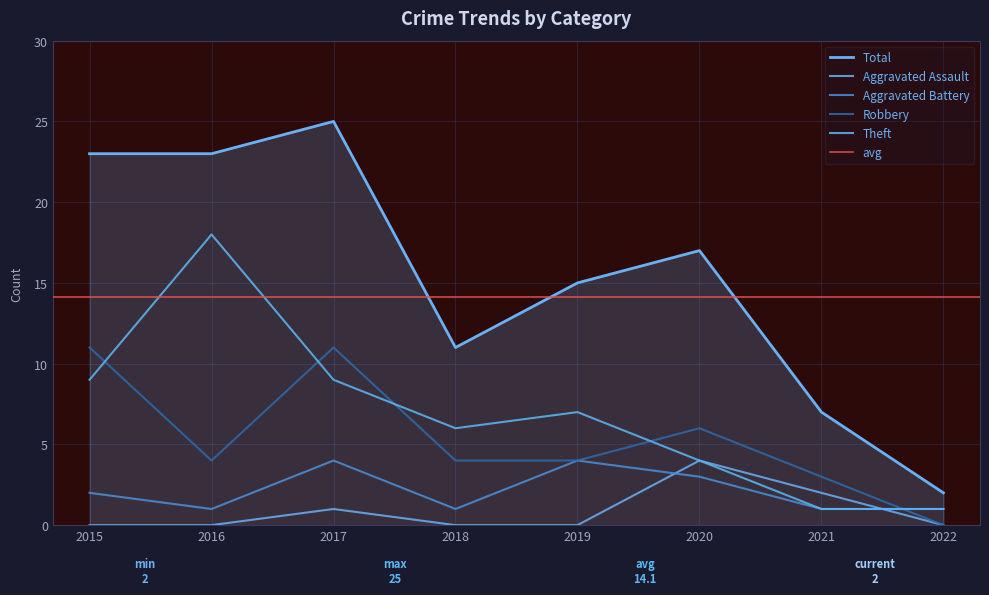

What value does the Robbery series have at 2018, to the nearest 5?

5